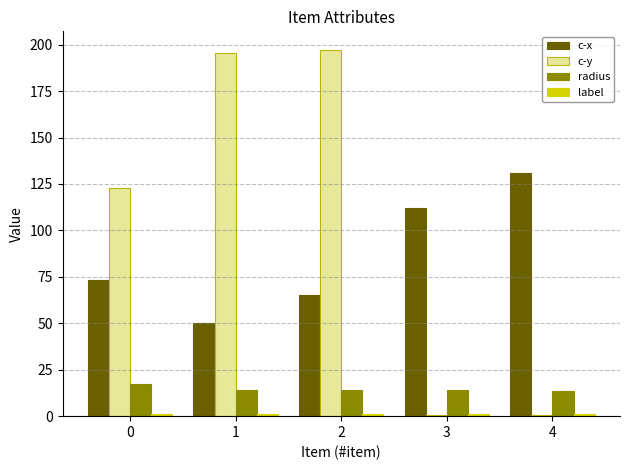

What is the sum of all radius values?

72.9